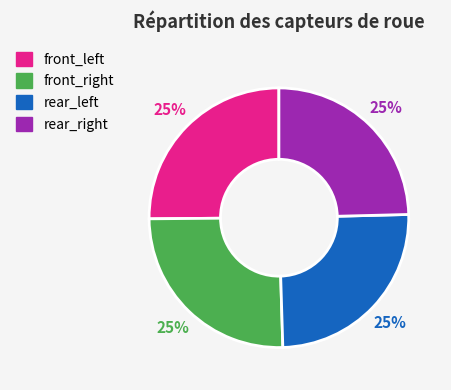

Is it true that front_left is 25% of the pie?

True